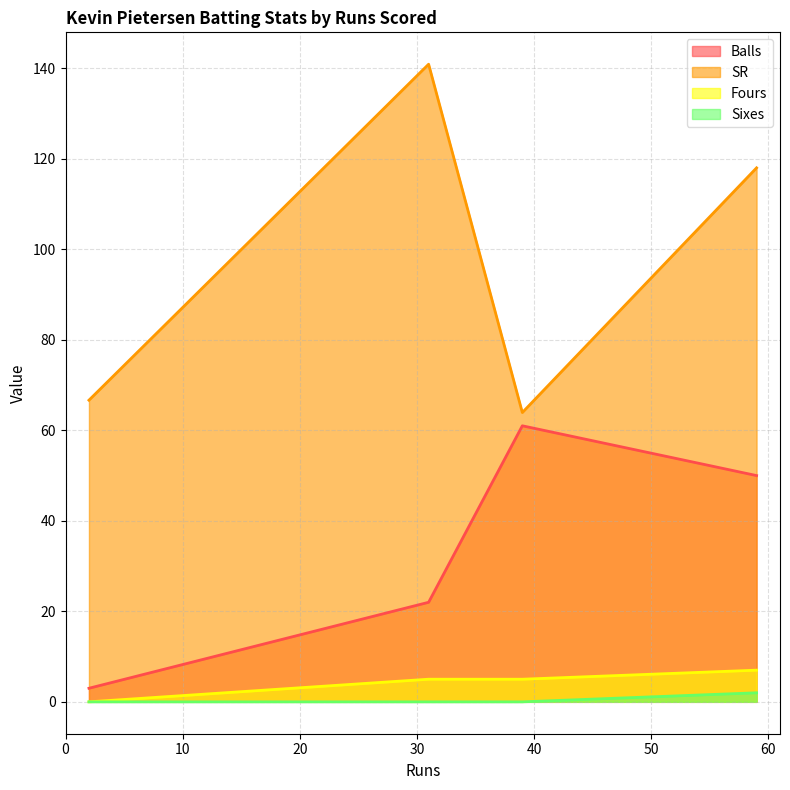

Which series has the largest range (max minus min)?

SR